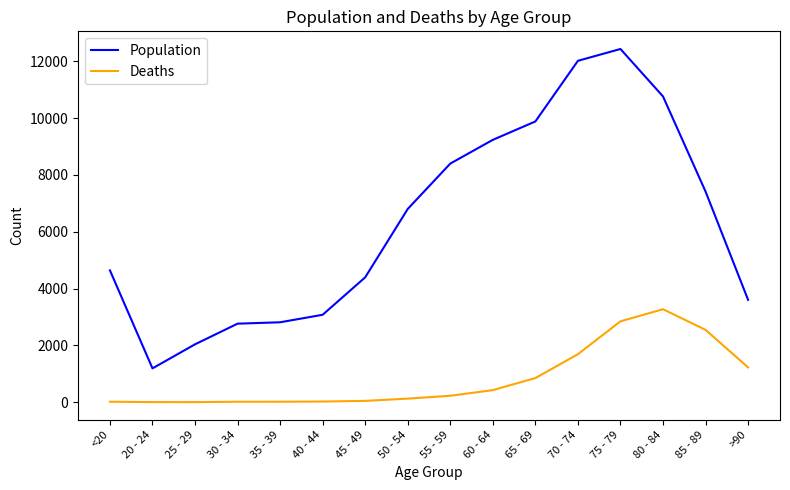

True or false: Deaths and Population intersect in this chart.

False